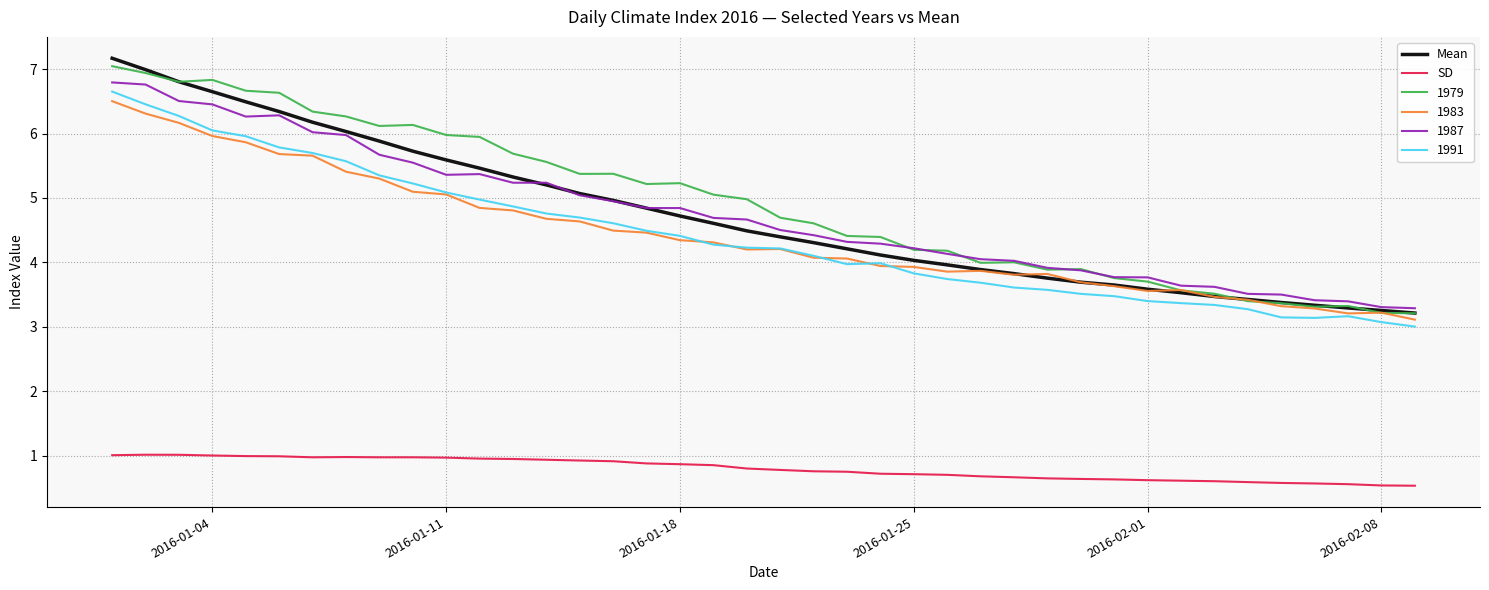

What is the sum of all Mean values?

188.8